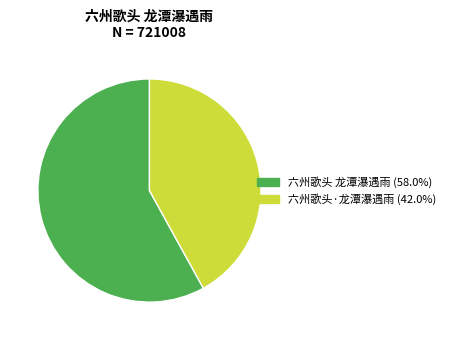

True or false: 六州歌头 龙潭瀑遇雨 accounts for 45% of the total.

False